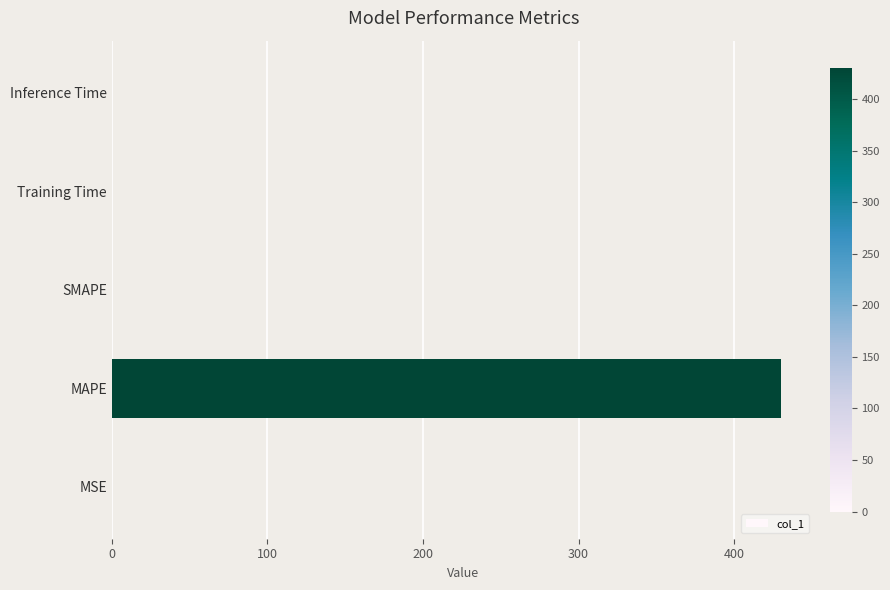

What is the average value?

86.1